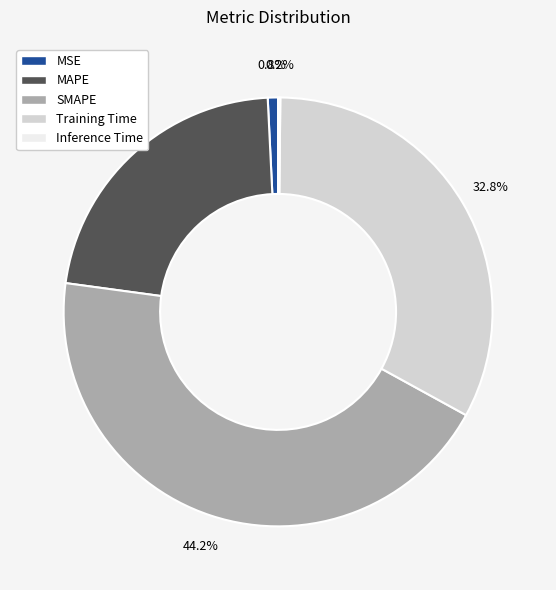

Between MAPE and MSE, which is larger?

MAPE